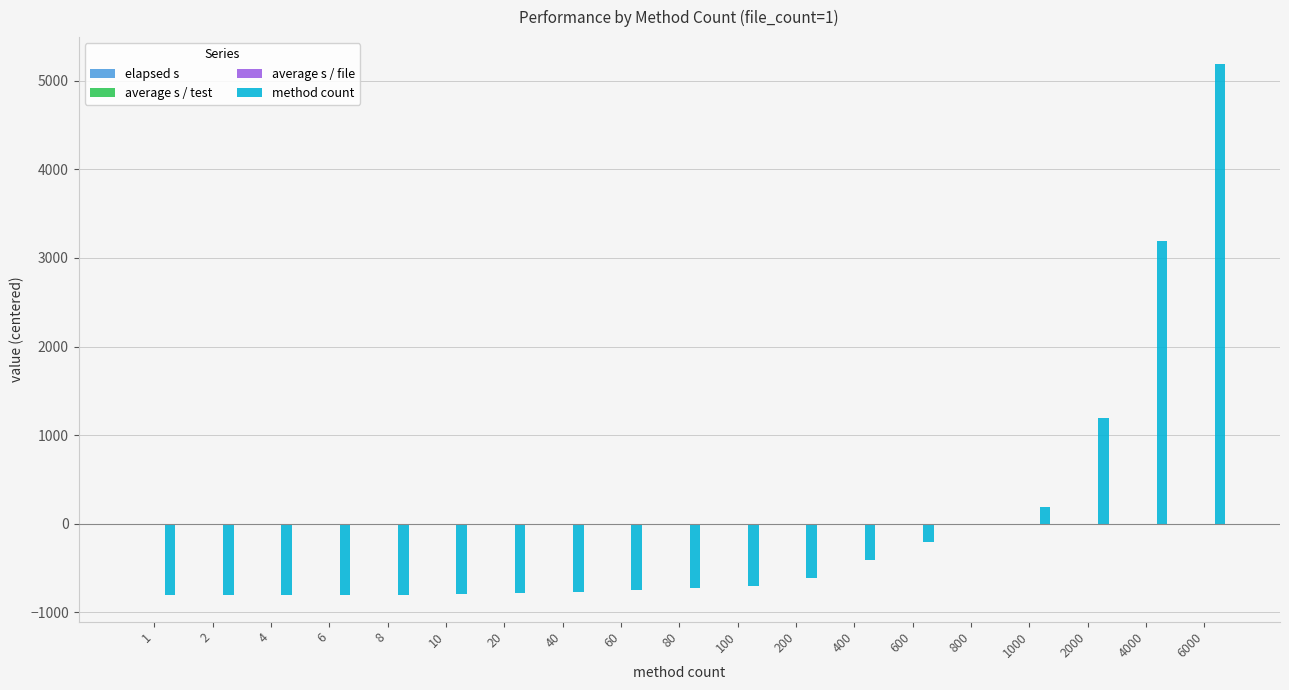

At which category is the sum across all series the highest?

6000